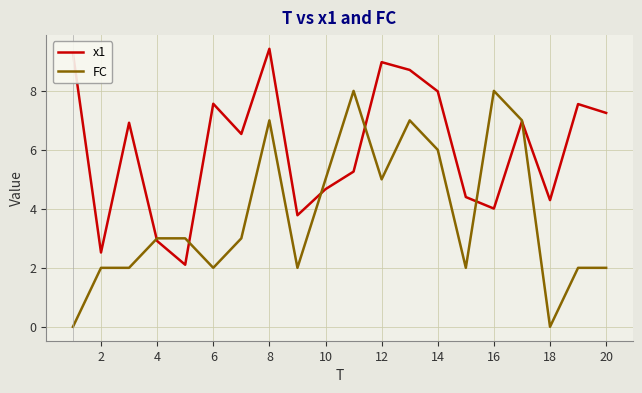

Which series has the largest total across all categories?

x1